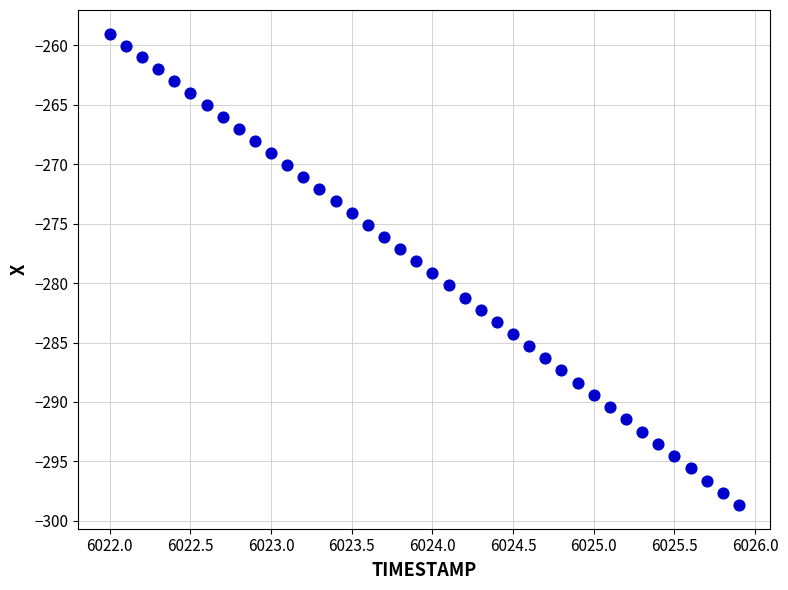

What is the range of X values (max minus min)?

3.9